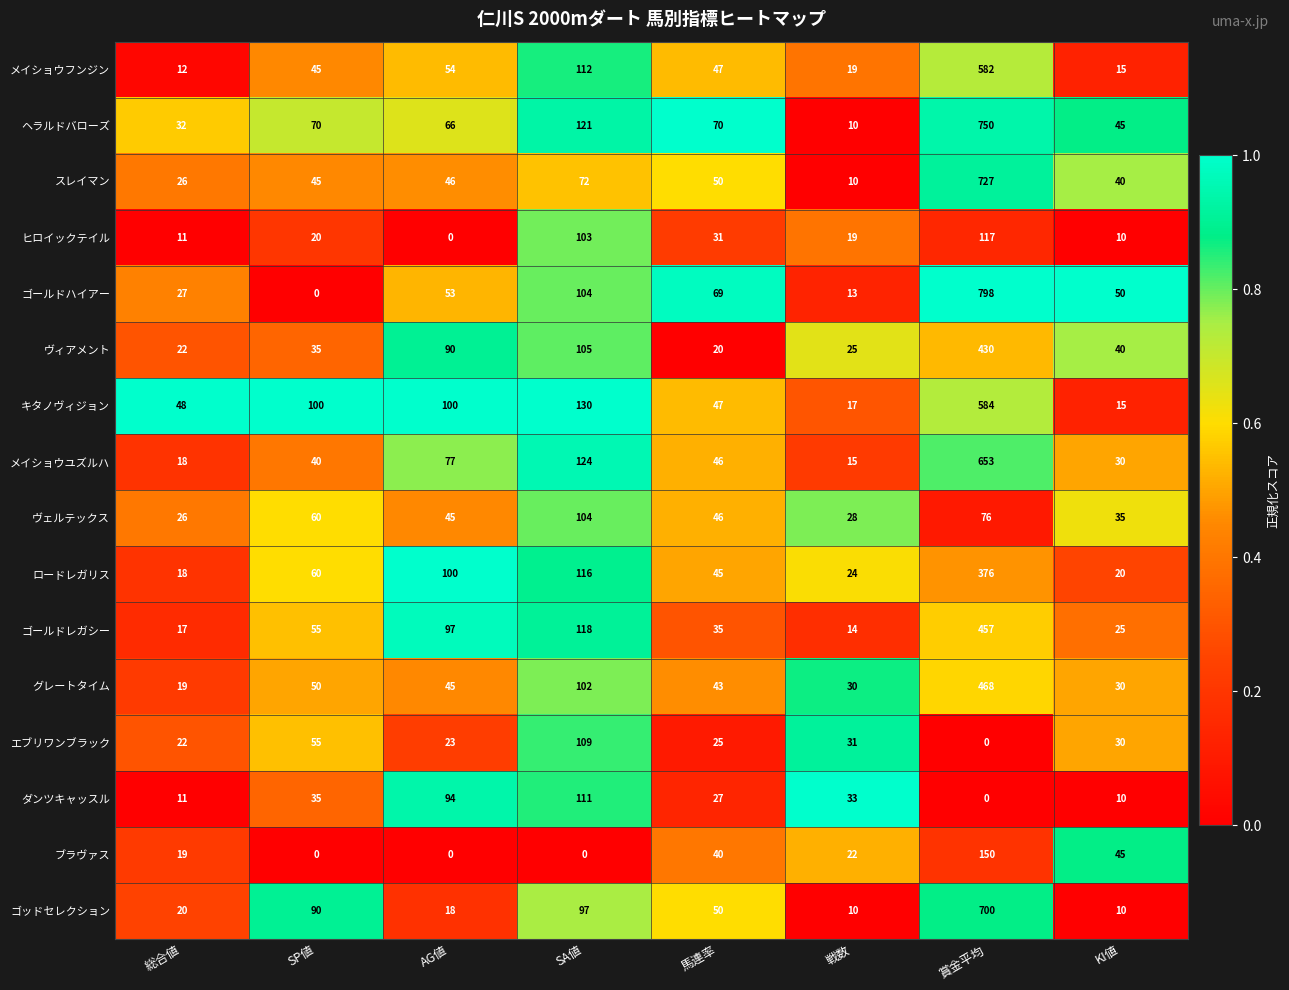

How many series are shown in this chart?

16